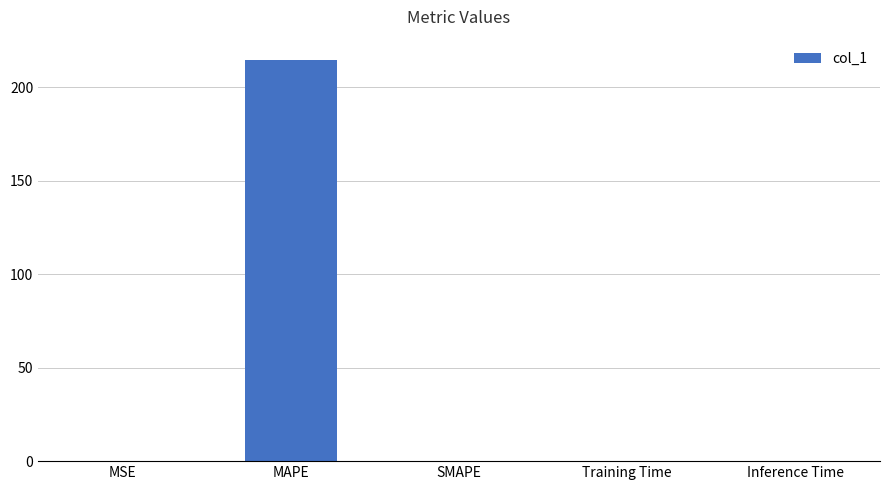

Are the bars horizontal?

No